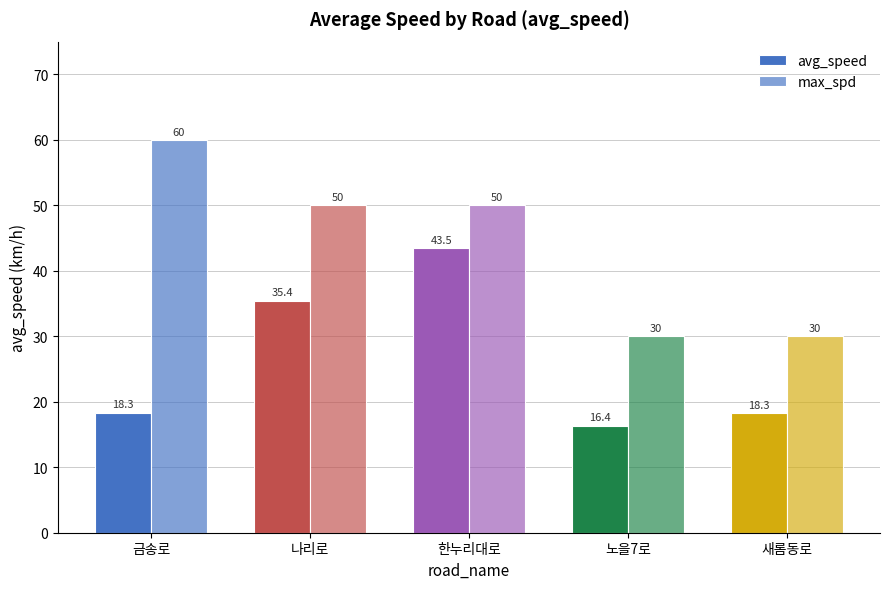

What is the maximum value for max_spd?

60.0